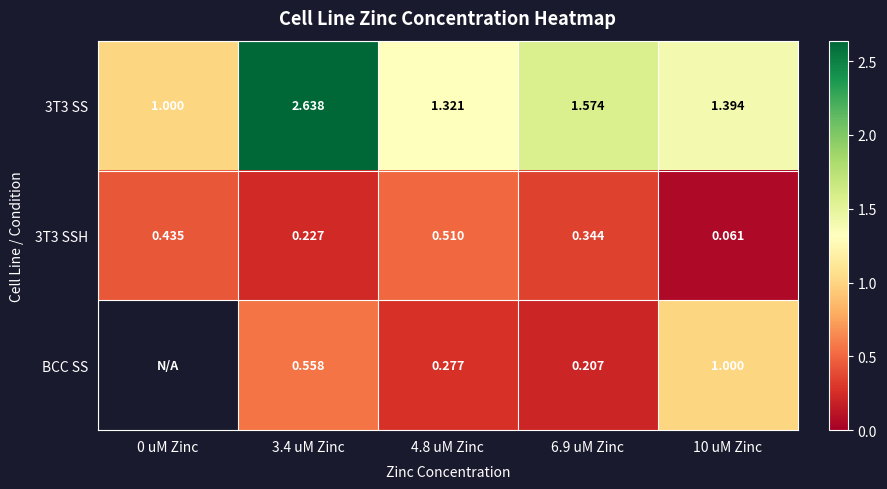

Is the value of BCC SS at 6.9 uM Zinc greater than the value of 3T3 SS at 0 uM Zinc?

No